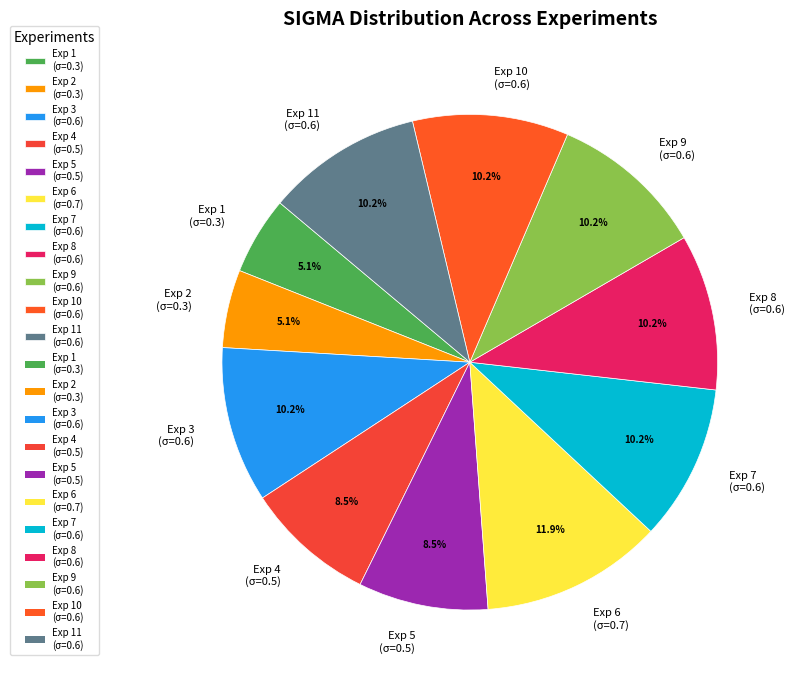

How many segments does this pie chart have?

11